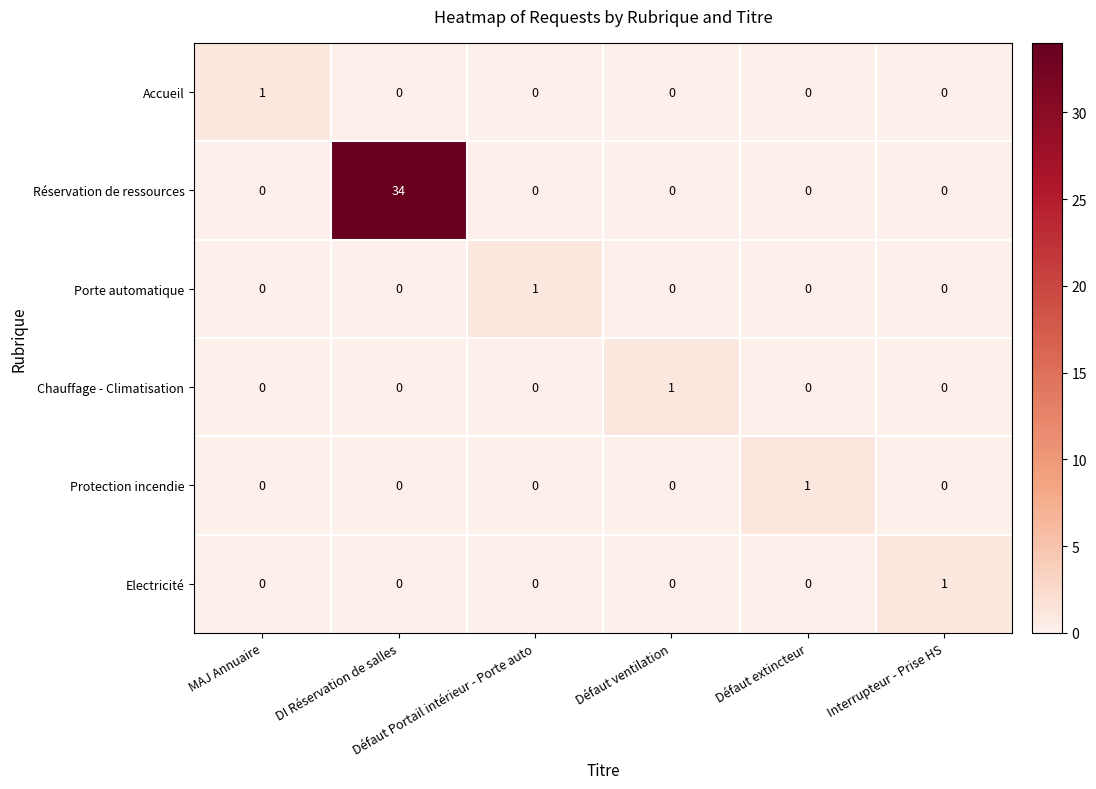

Which series has the widest spread of values?

Réservation de ressources